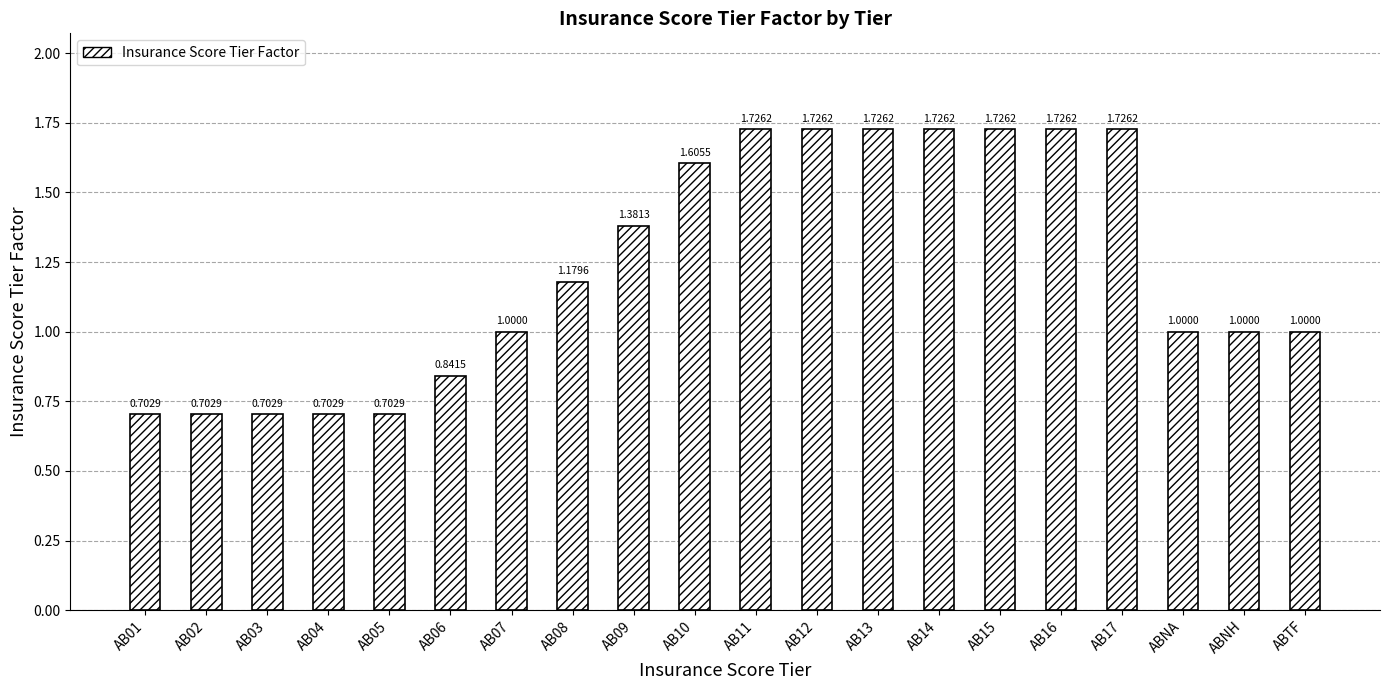

Does the chart contain any negative values?

No